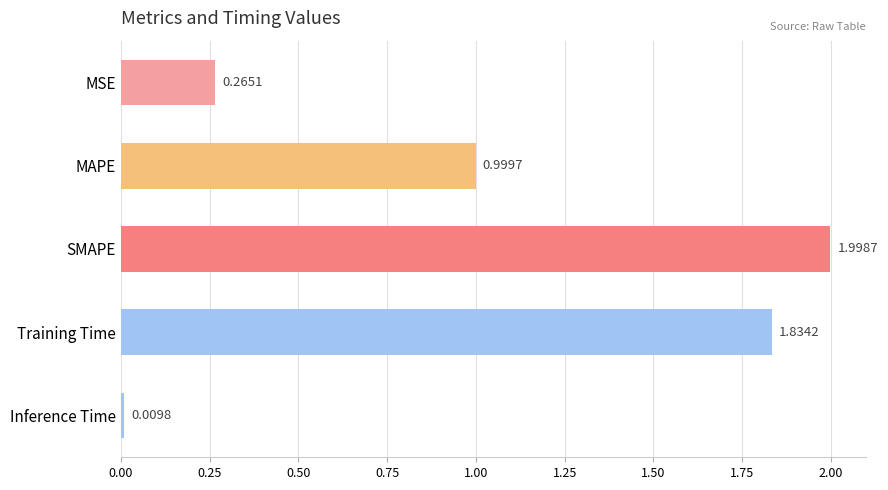

What is the change in value from SMAPE to Inference Time?

-2.0